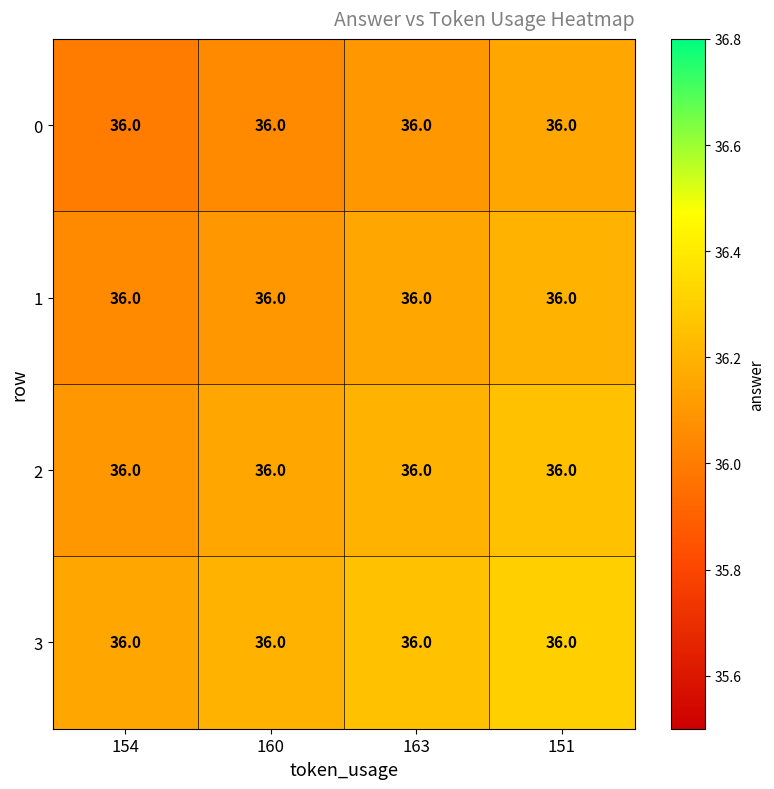

The 3 series shows 24.0 at 160. True or false?

False